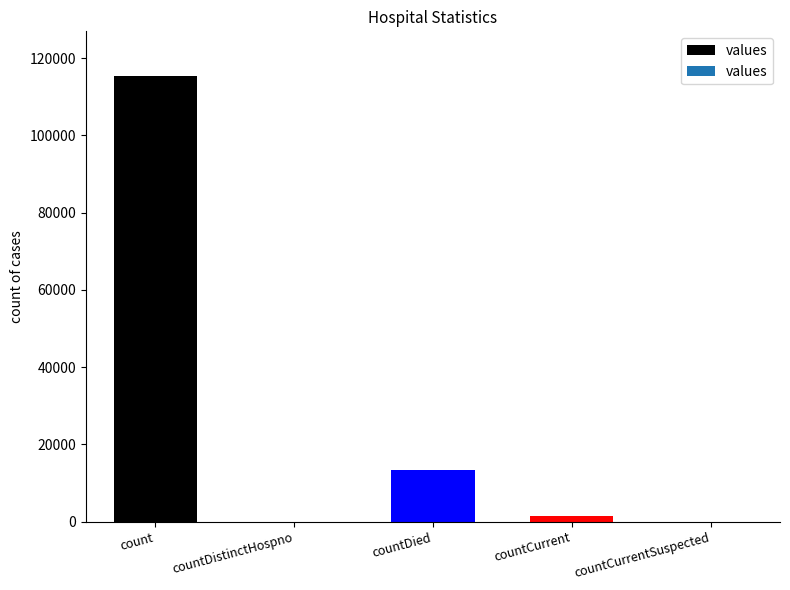

The value at count is 115379. True or false?

True